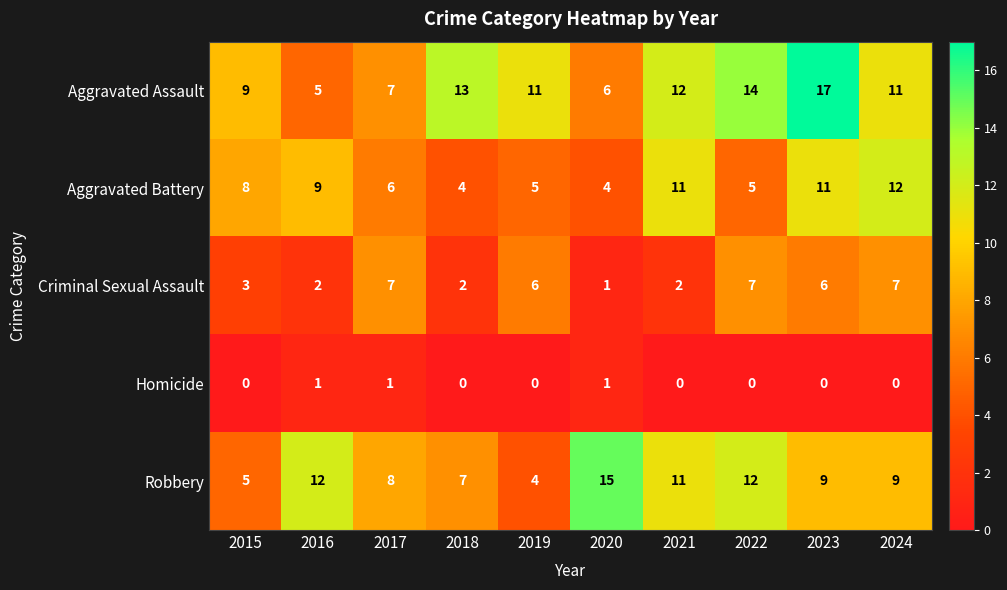

What value does the Aggravated Battery series have at 2017?

6